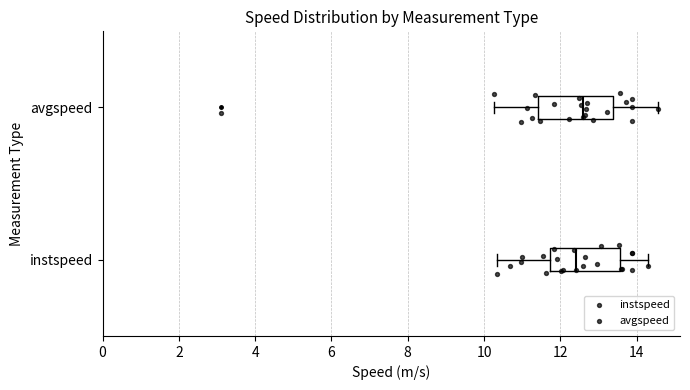

Where does the right whisker of the box for avgspeed end on the x-axis? The values are not printed on the chart, so give them approximately, as read against the axis.

14.6